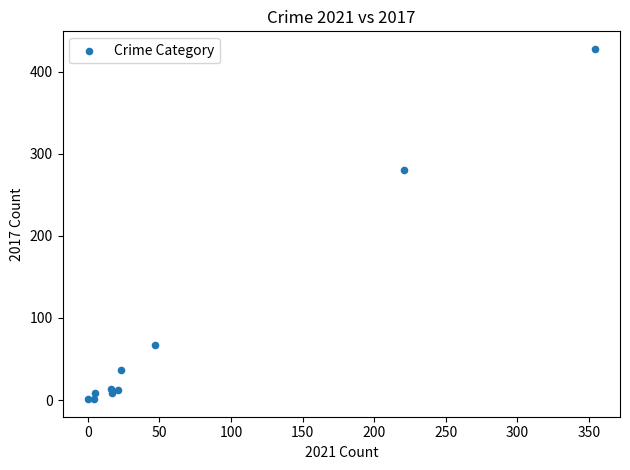

What Y value in the scatter plot is closest to 214?

280